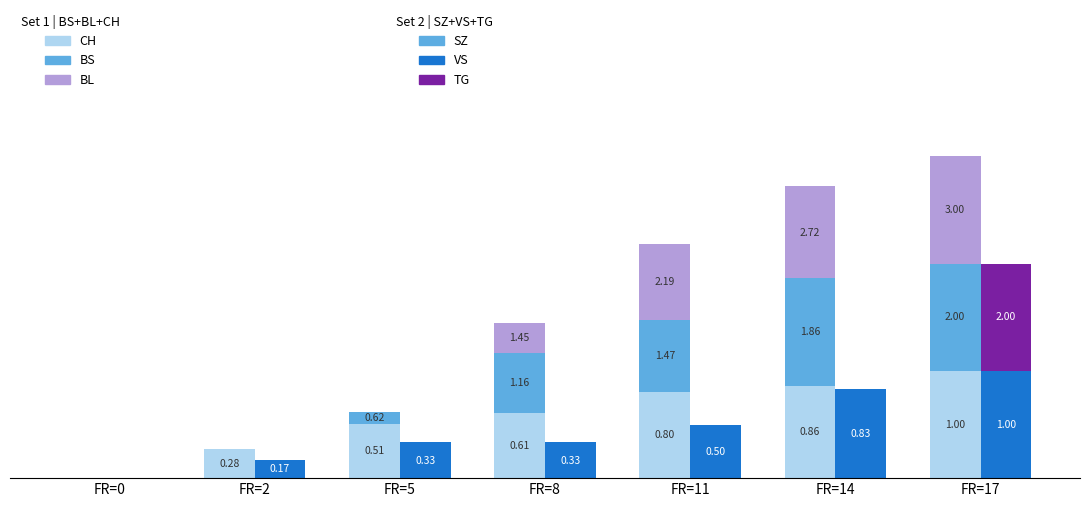

How many bars are there in total?

42